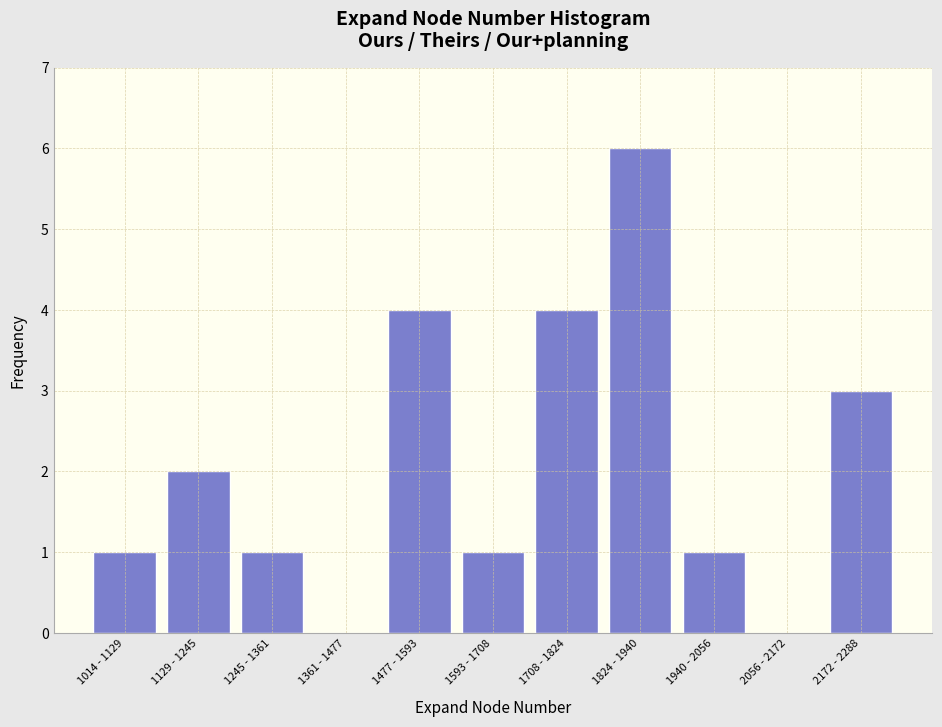

Reading left to right, transcribe all the data shown in this chart.

1014 - 1129=1	1129 - 1245=2	1245 - 1361=1	1361 - 1477=0	1477 - 1593=4	1593 - 1708=1	1708 - 1824=4	1824 - 1940=6	1940 - 2056=1	2056 - 2172=0	2172 - 2288=3